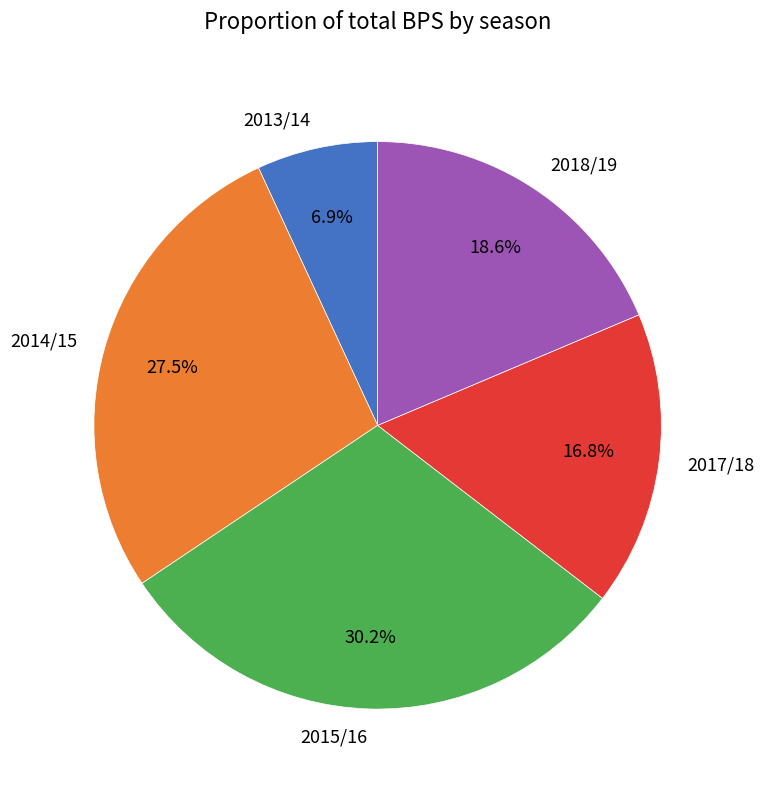

What is the total percentage of 2015/16 and 2018/19?

48.8%